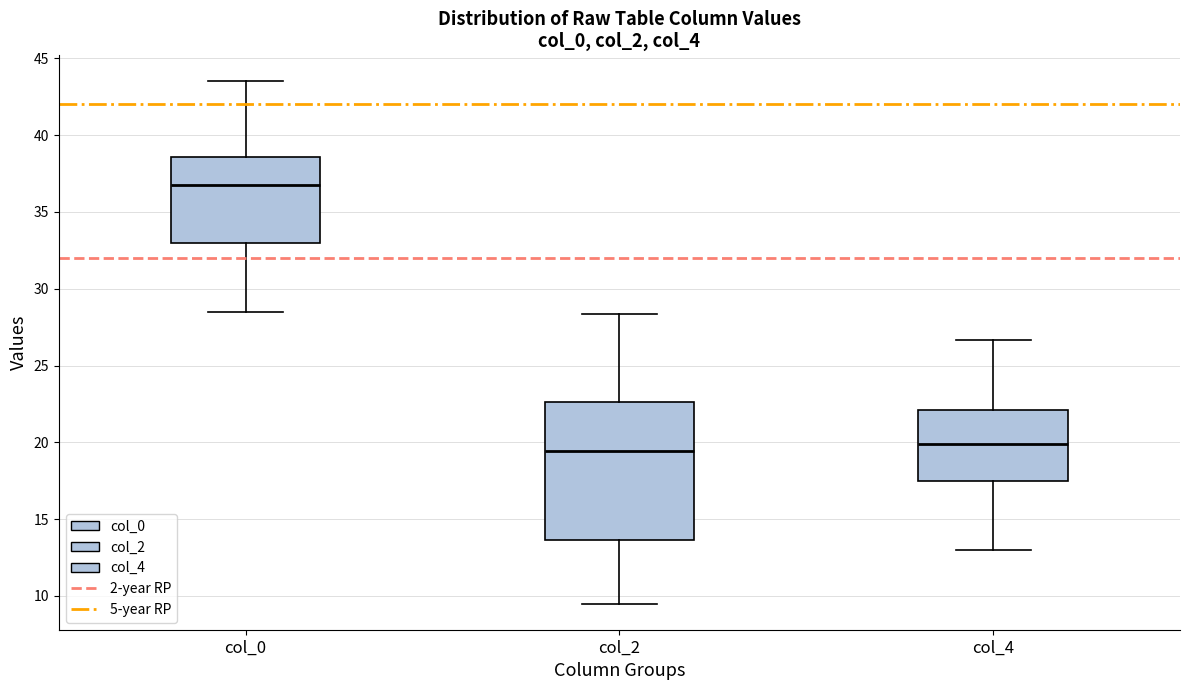

Comparing the boxes themselves (not the whiskers), which one is the tallest?

col_2